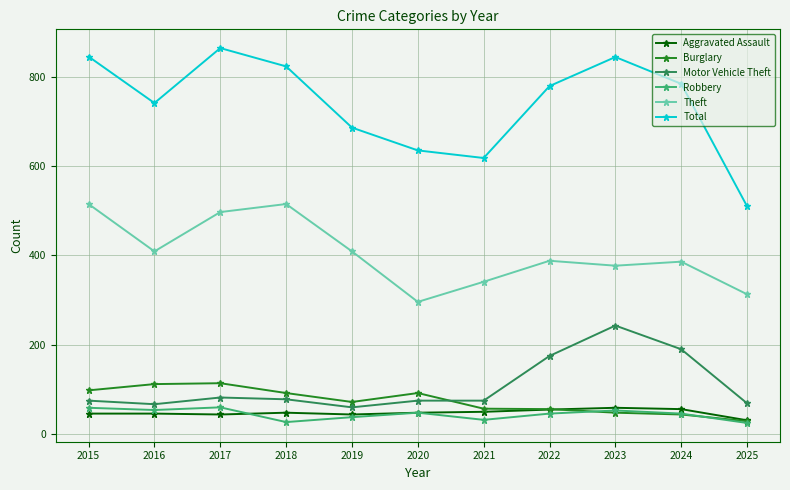

The value of Motor Vehicle Theft at 2020 is 75. True or false?

True